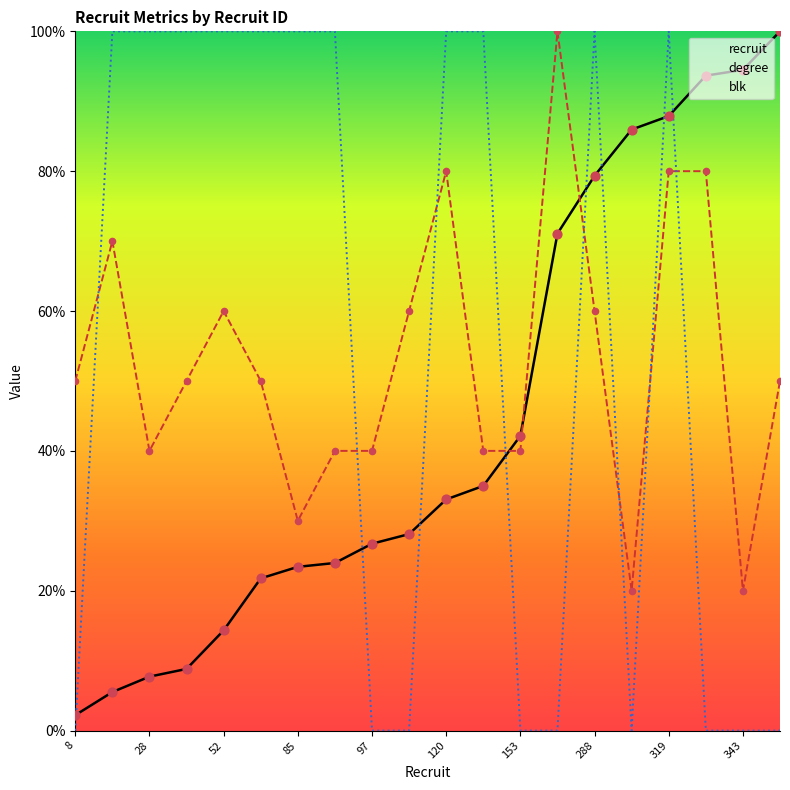

How many times do recruit and blk cross each other?

8